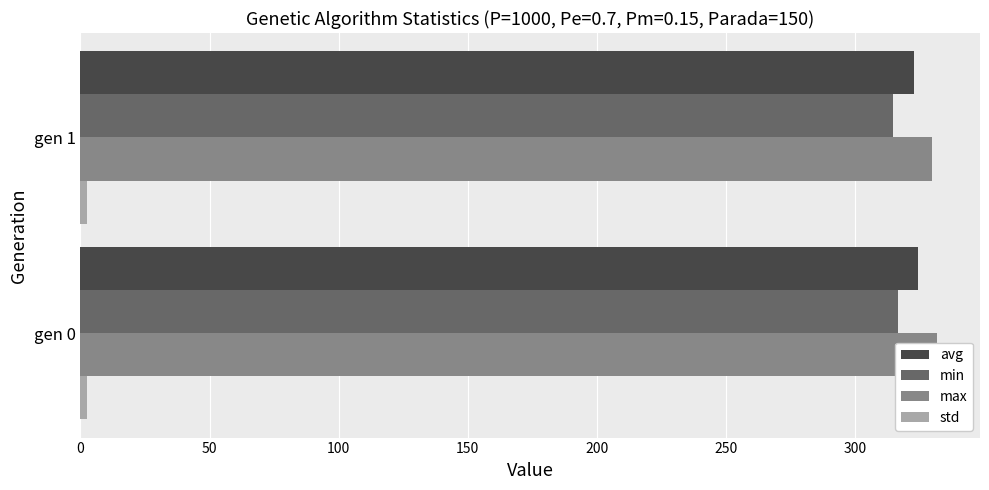

List the series in order of their peak value, lowest first.

std, min, avg, max